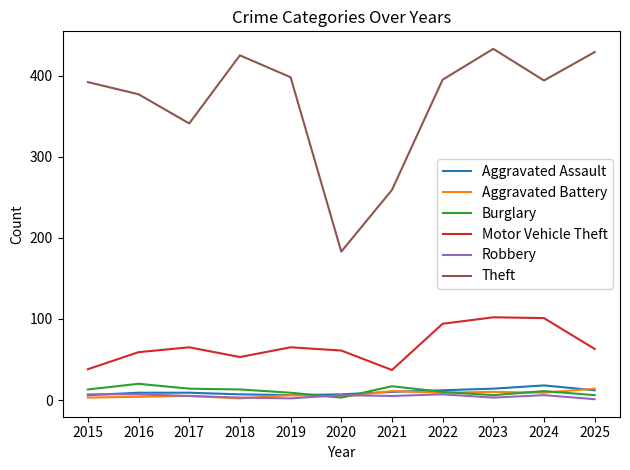

Which series has the largest range (max minus min)?

Theft